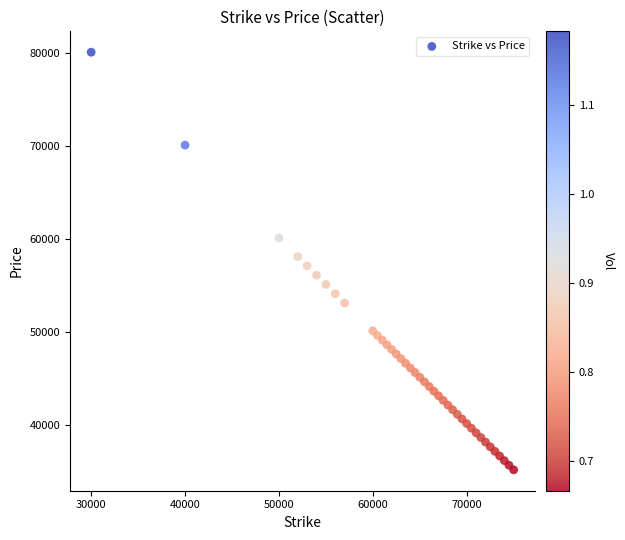

What is the range of X values (max minus min)?

45000.0